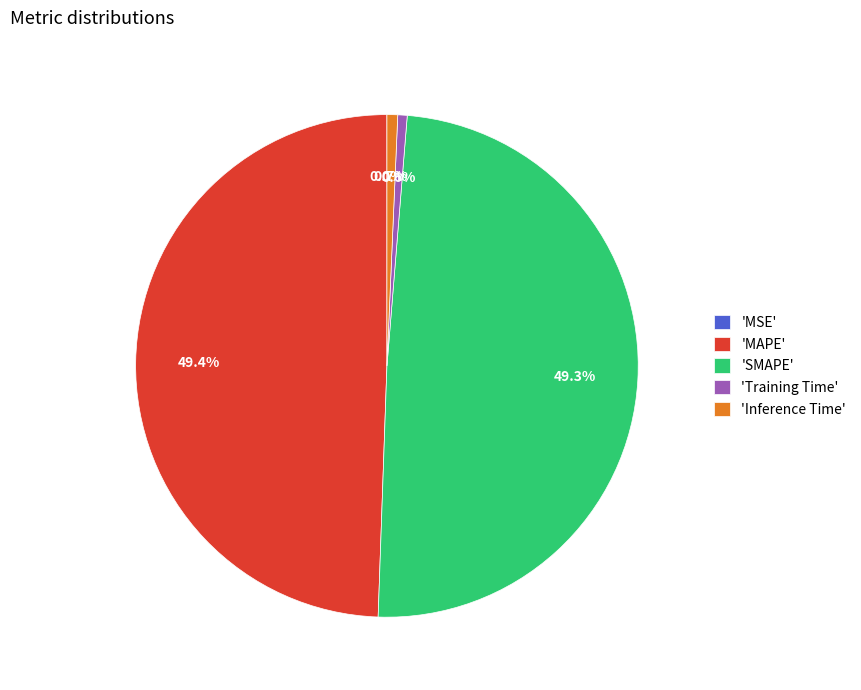

Does 'MAPE' account for over 50% of the chart?

No